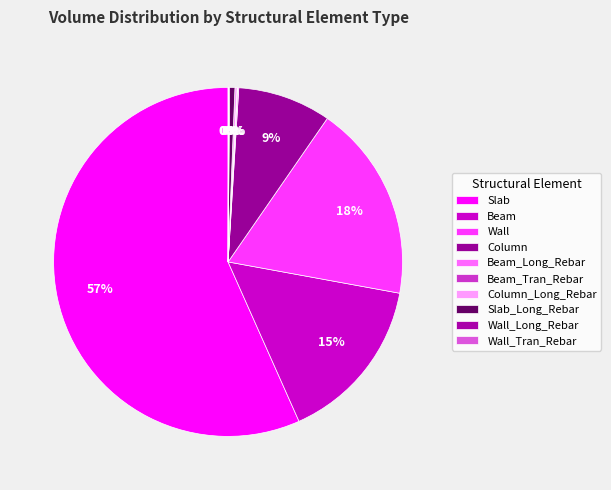

Rank the categories by value from lowest to highest.

Beam_Tran_Rebar, Wall_Tran_Rebar, Wall_Long_Rebar, Beam_Long_Rebar, Column_Long_Rebar, Slab_Long_Rebar, Column, Beam, Wall, Slab